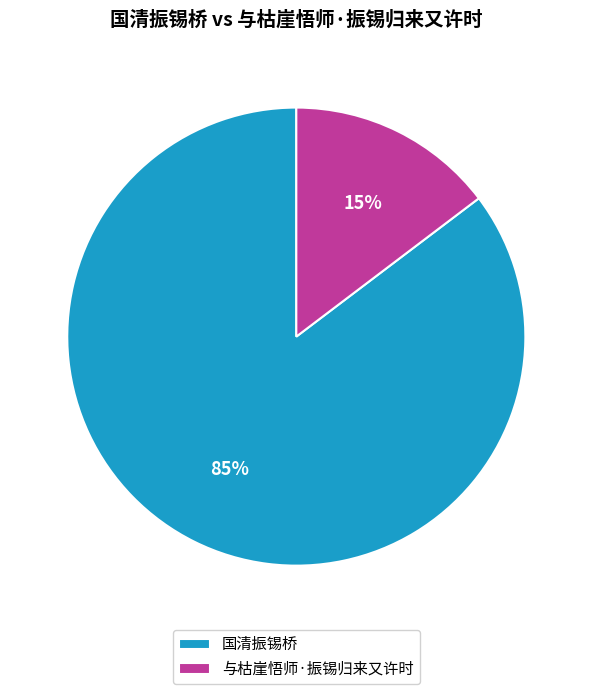

True or false: 国清振锡桥 accounts for 95% of the total.

False